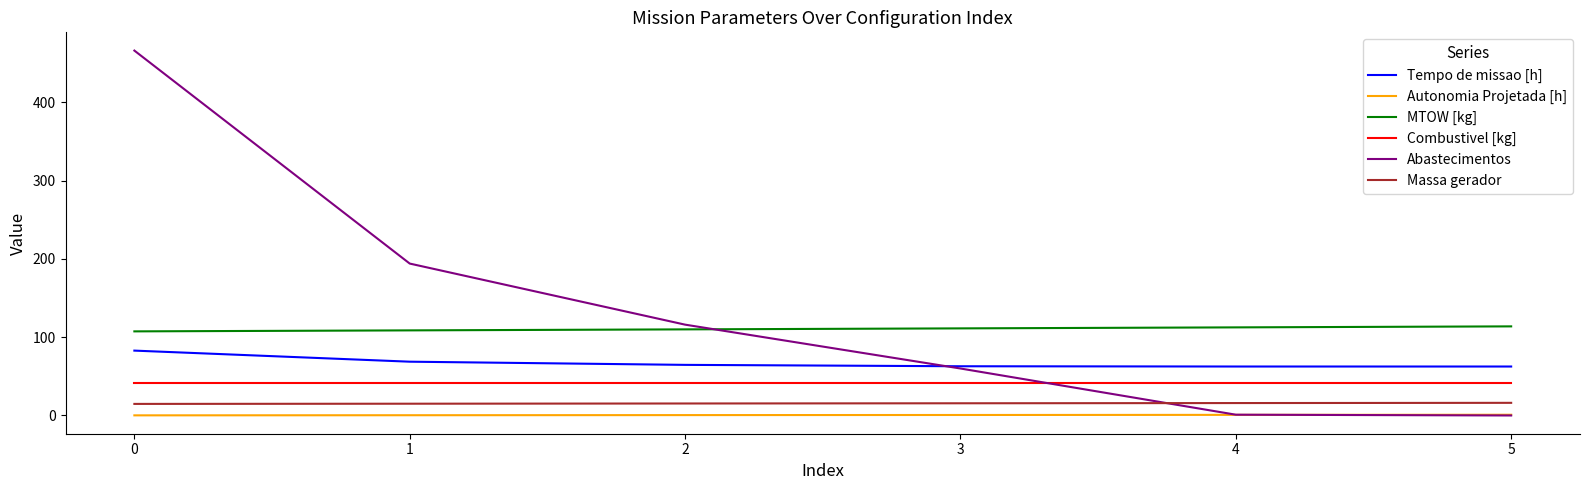

Rank the series by their maximum value, from lowest to highest.

Autonomia Projetada [h], Massa gerador, Combustivel [kg], Tempo de missao [h], MTOW [kg], Abastecimentos